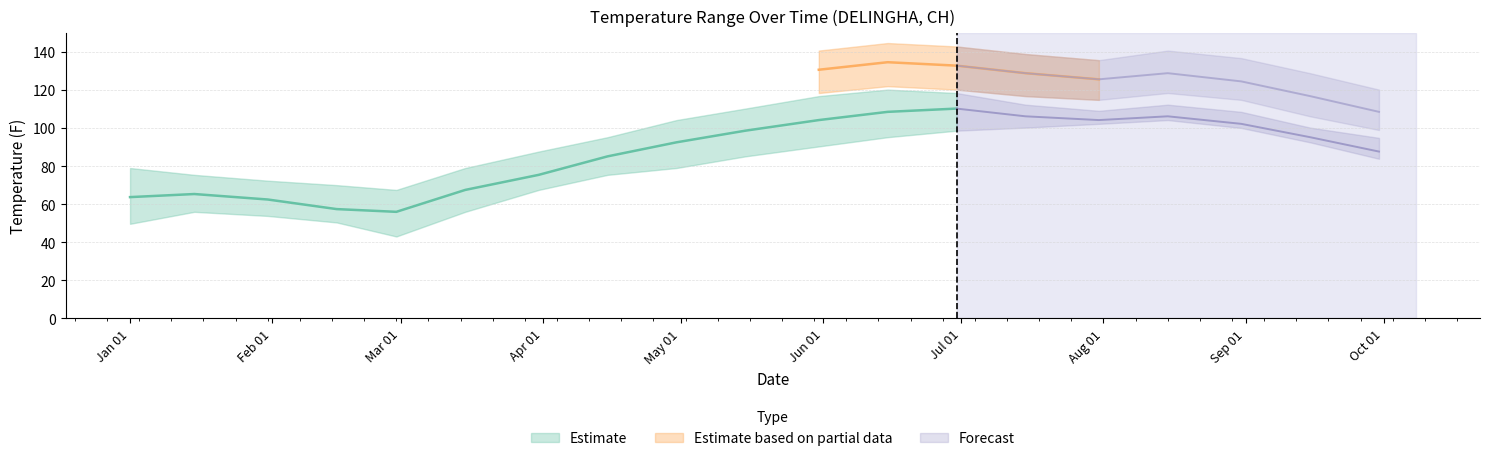

In MAX_mid, how many points are higher than both neighbors (excluding endpoints)?

2